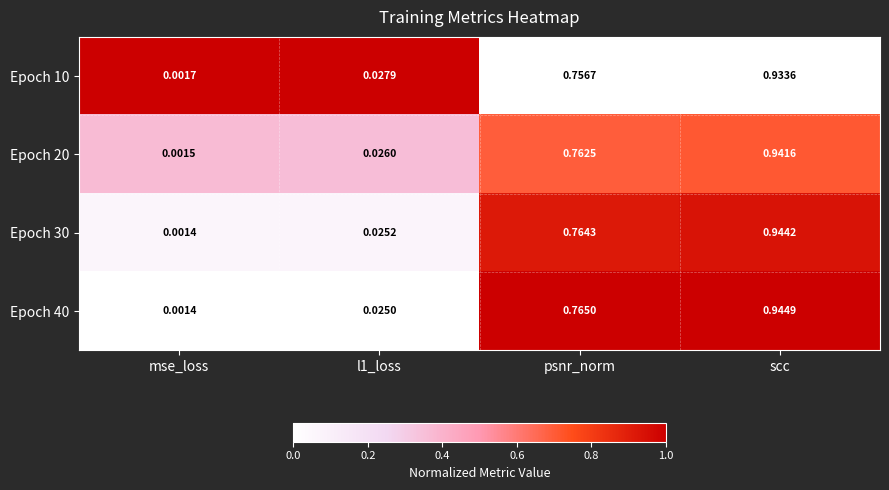

Which category has the lowest value in the Epoch 20 series?

mse_loss